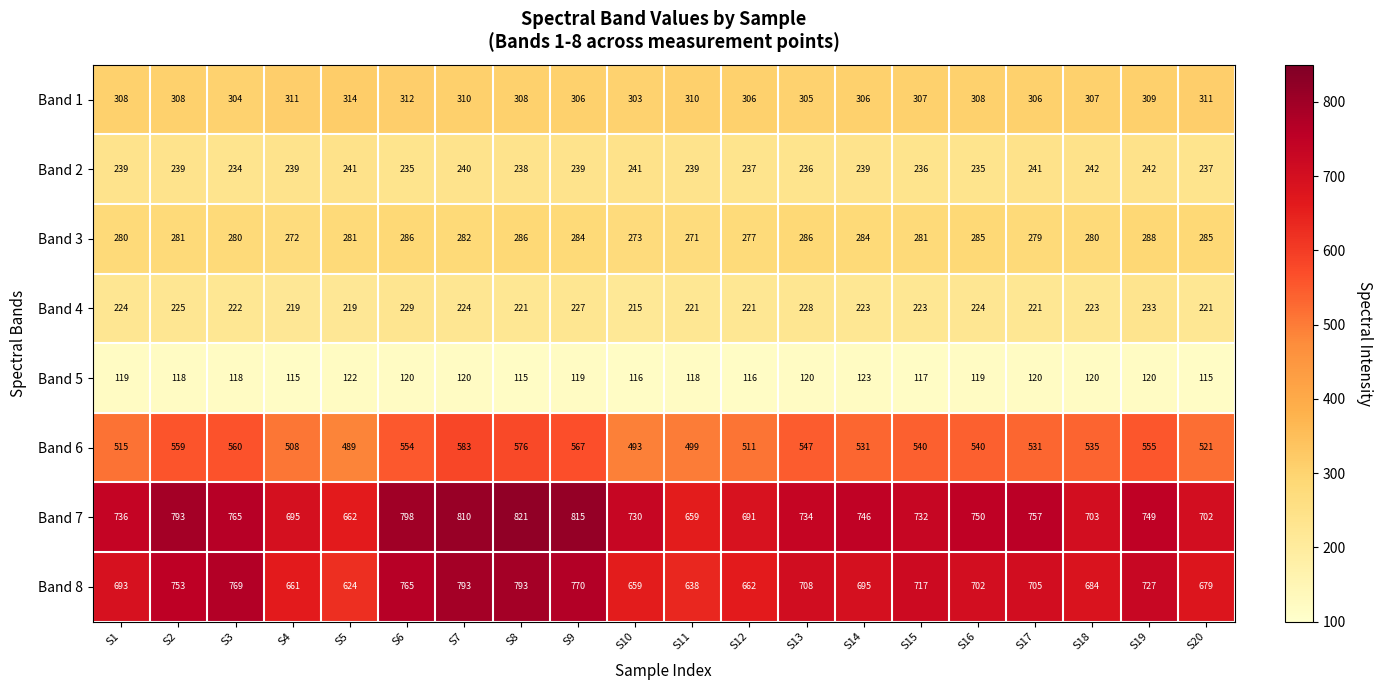

What is the minimum value for Band 7?

659